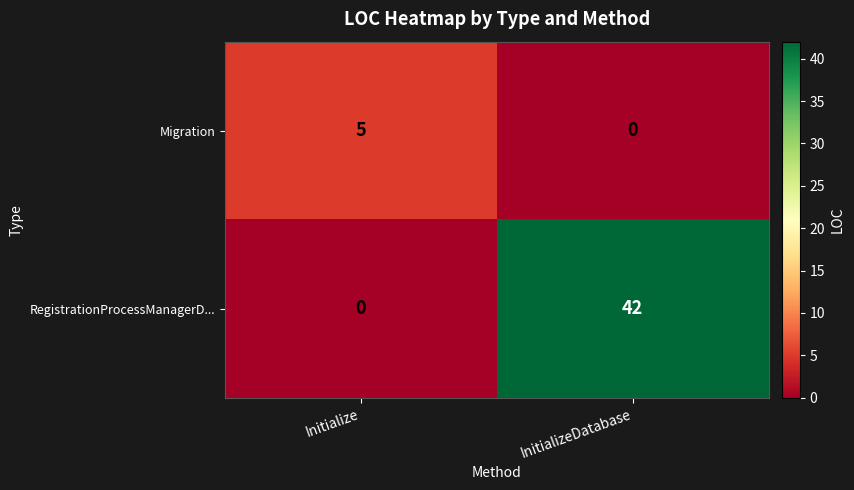

True or false: Migration has a value of 0 at InitializeDatabase.

True